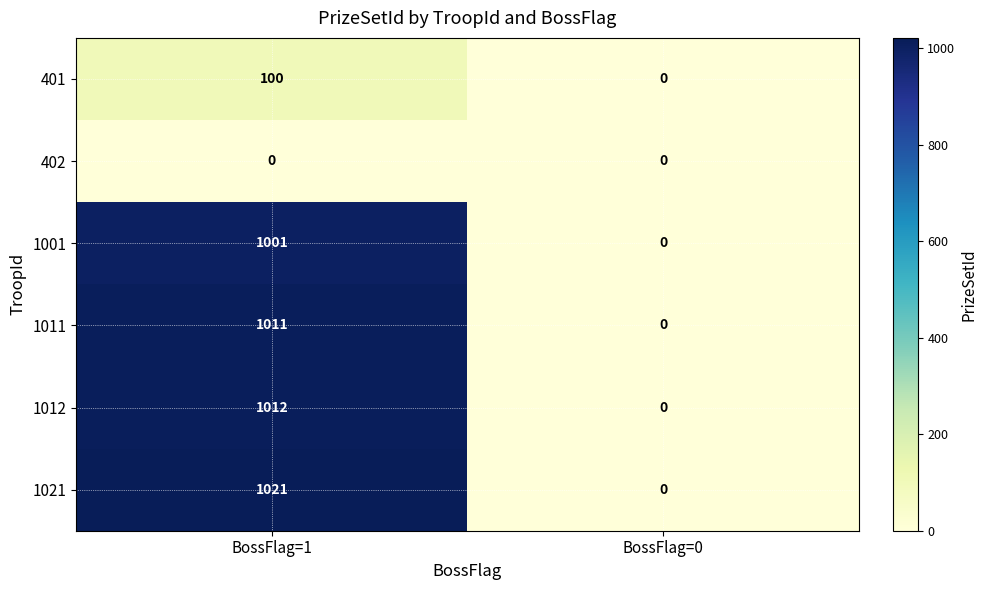

What is the difference between the highest and lowest values at BossFlag=1?

1021